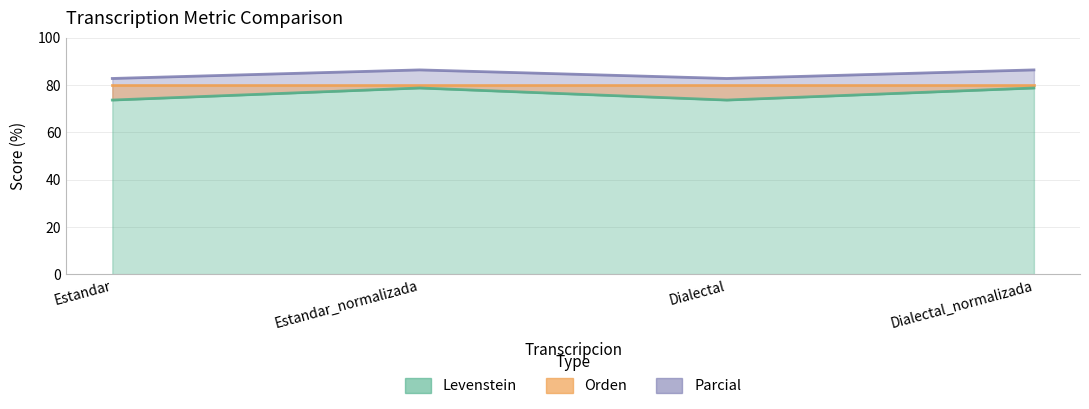

Where is Parcial nearest to the value 76?

Estandar